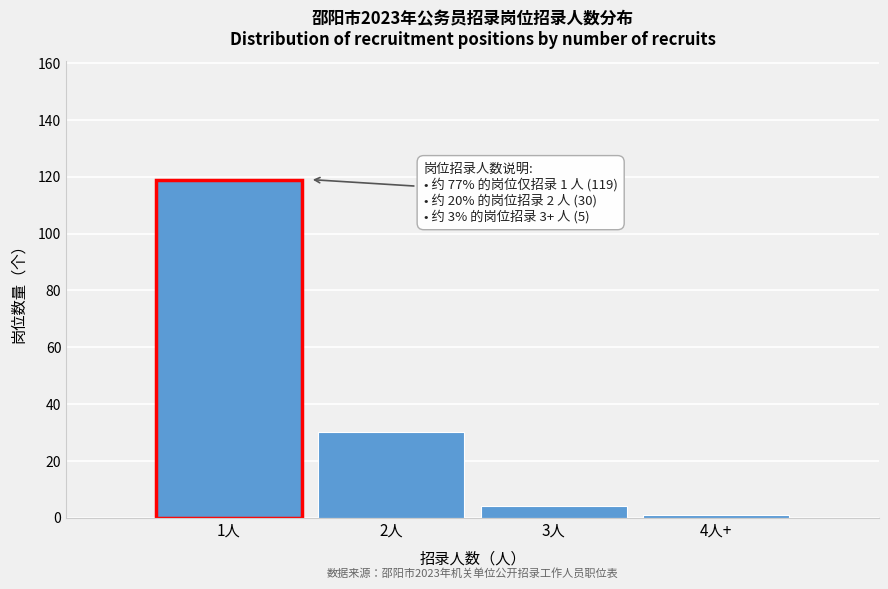

Reading right to left, what are all the values shown in this chart?

4人+=1	3人=4	2人=30	1人=119